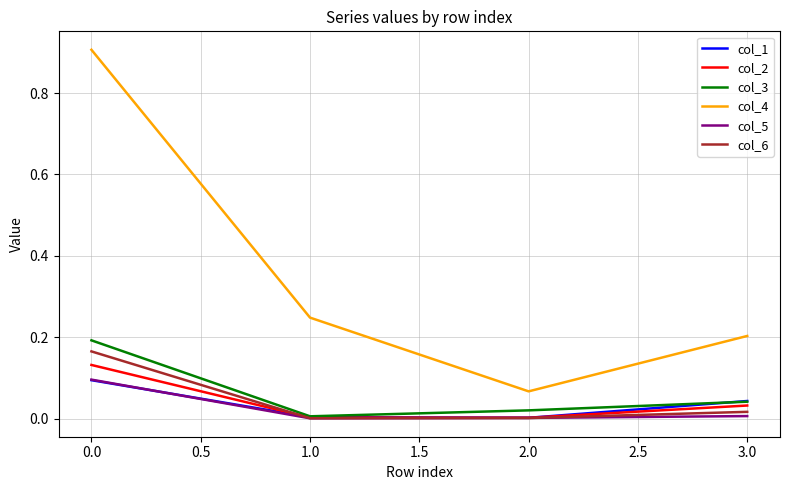

What are all the series names shown in the legend?

col_1, col_2, col_3, col_4, col_5, col_6